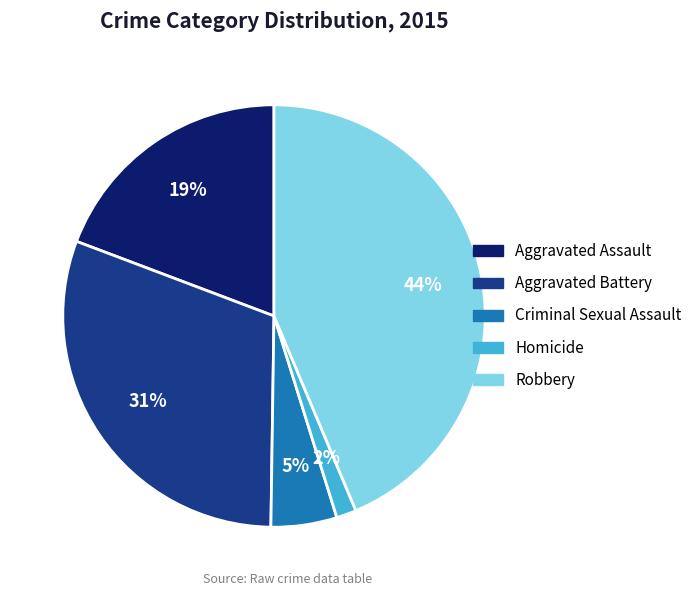

Approximately how many times larger is the value at Aggravated Assault compared to Robbery?

0.4